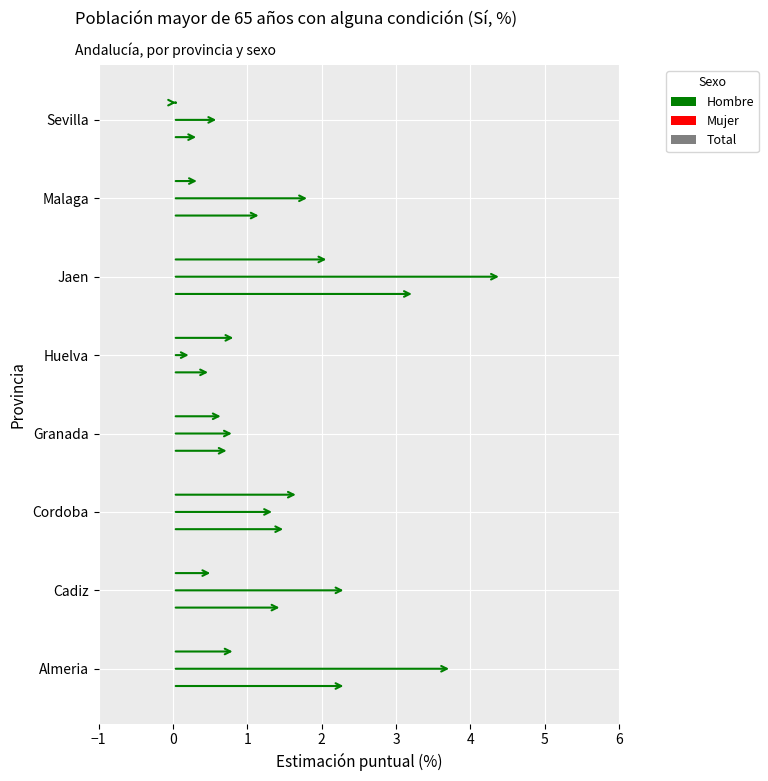

How many data points in Mujer are above 1?

5